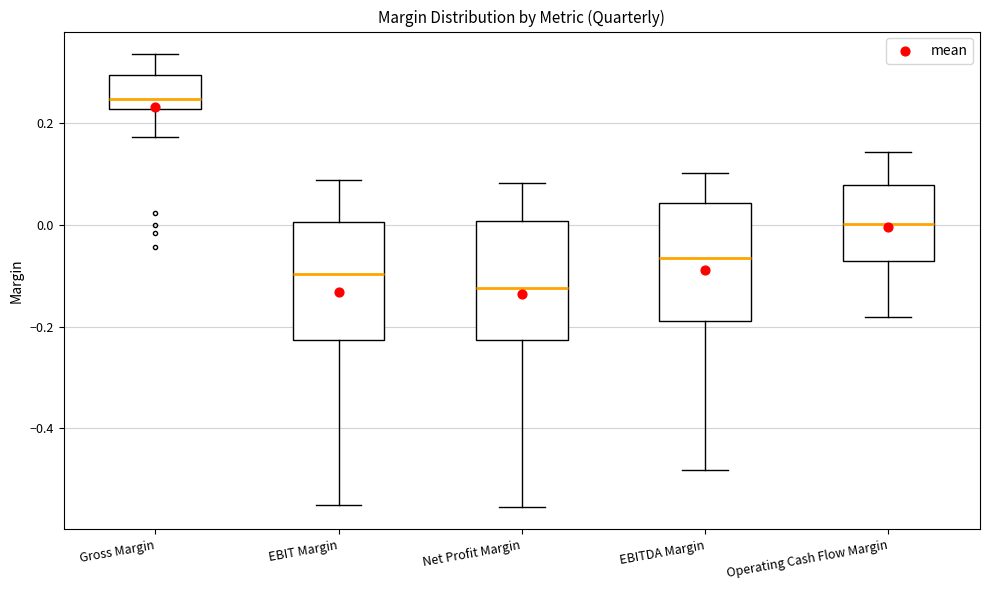

Where does the upper whisker of the box for EBITDA Margin end on the y-axis? The values are not printed on the chart, so give them approximately, as read against the axis.

0.10